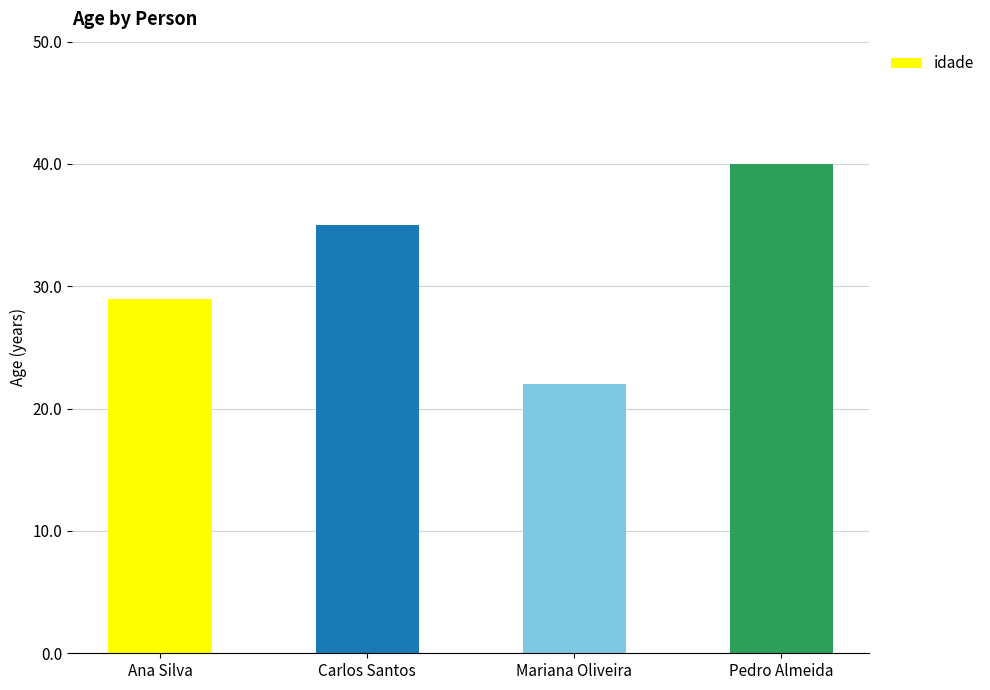

Is it true that the value at Ana Silva is 19?

False